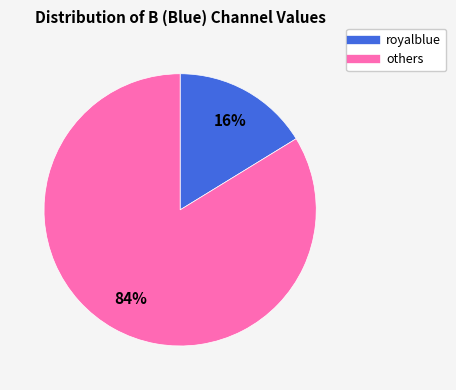

Is there a majority slice in this chart?

Yes